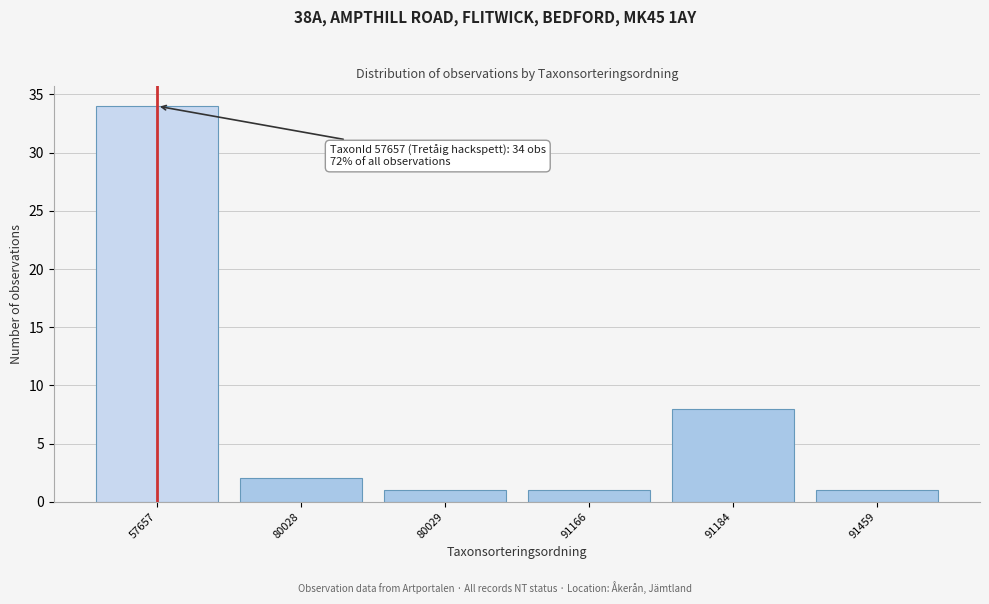

Reading left to right, transcribe all the data shown in this chart.

57657=34	80028=2	80029=1	91166=1	91184=8	91459=1